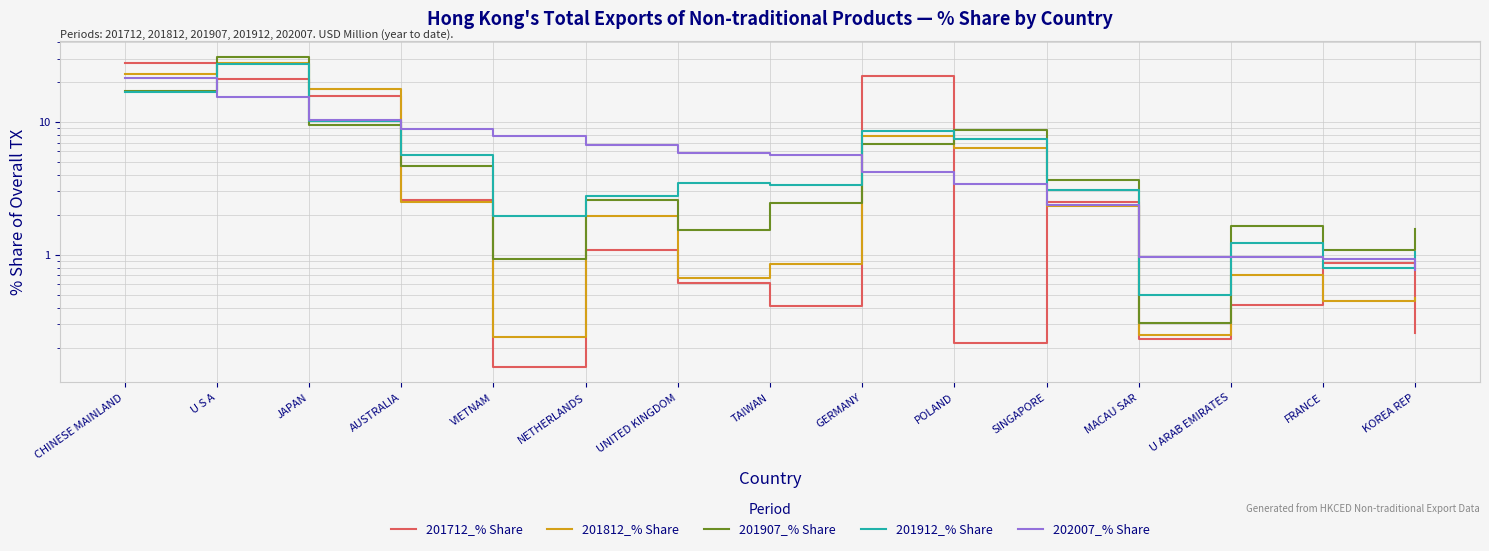

What is the label of the 5th point from the left?

VIETNAM